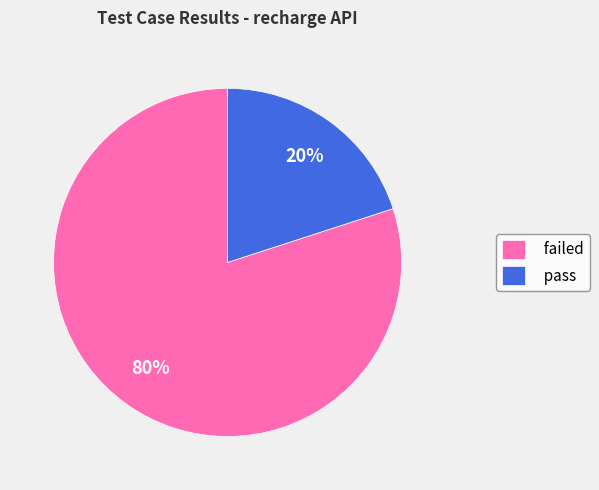

Which category has the smallest portion of the pie?

pass